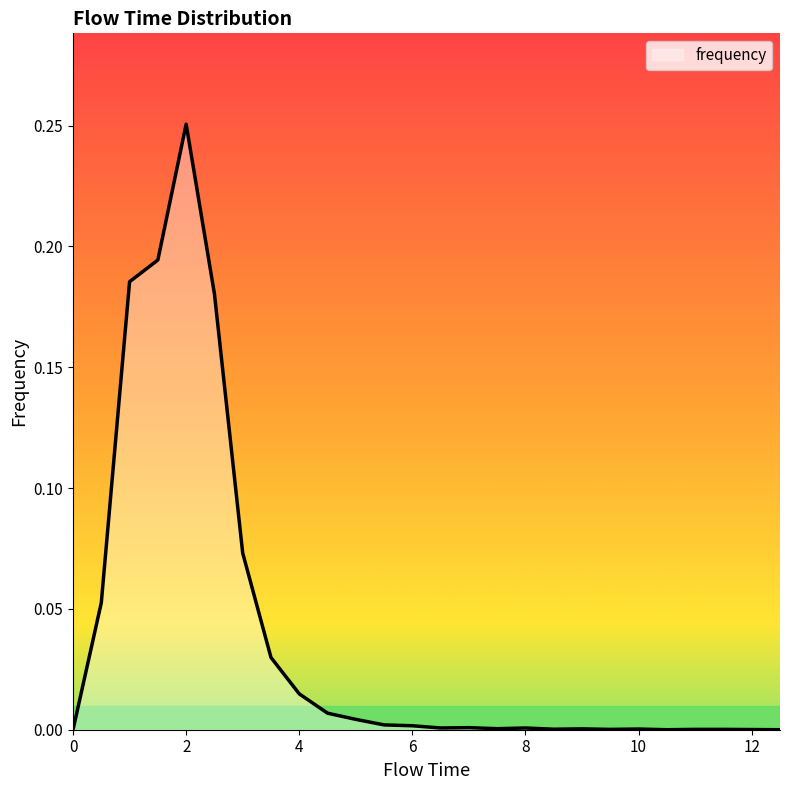

Reading left to right, extract all data points from this chart.

0.0	0.1	0.2	0.2	0.3	0.2	0.1	0.0	0.0	0.0	0.0	0.0	0.0	0.0	0.0	0.0	0.0	0.0	0.0	0.0	0.0	0.0	0.0	0.0	0.0	0.0